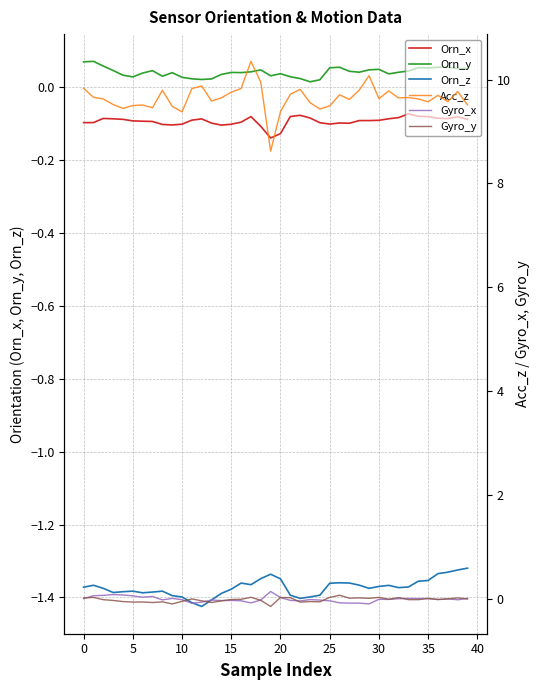

The value of Orn_y at 39 is 0.0. True or false?

False